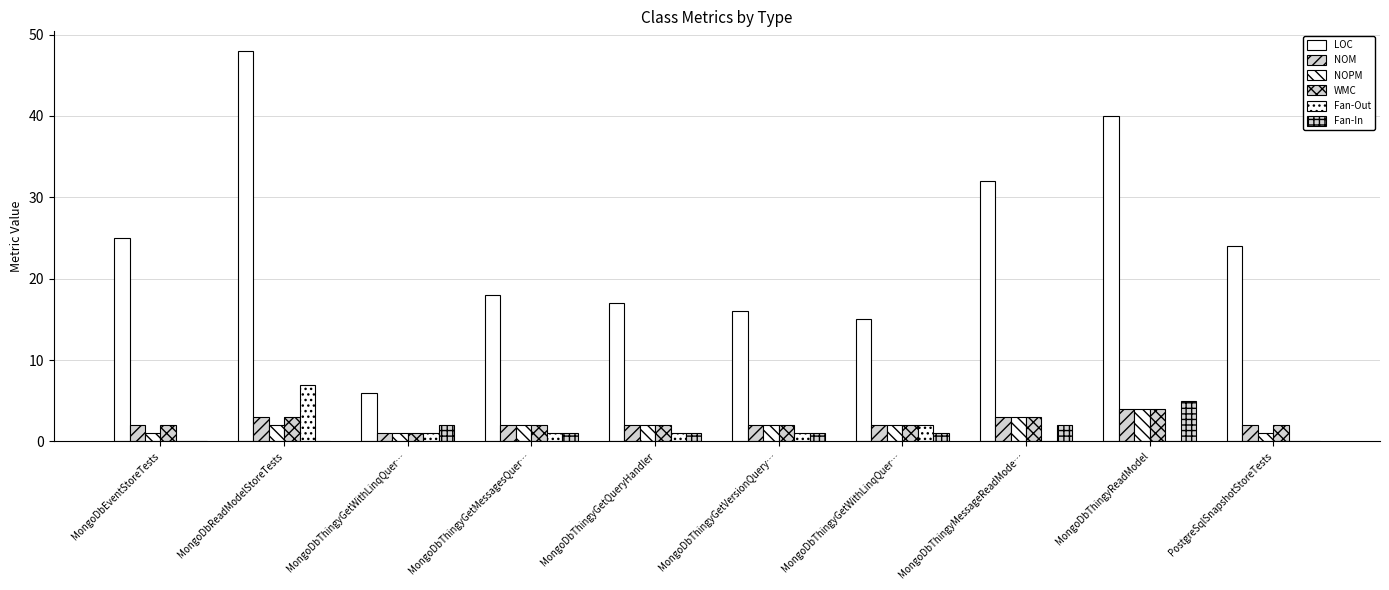

At how many categories does at least one series exceed 15?

8